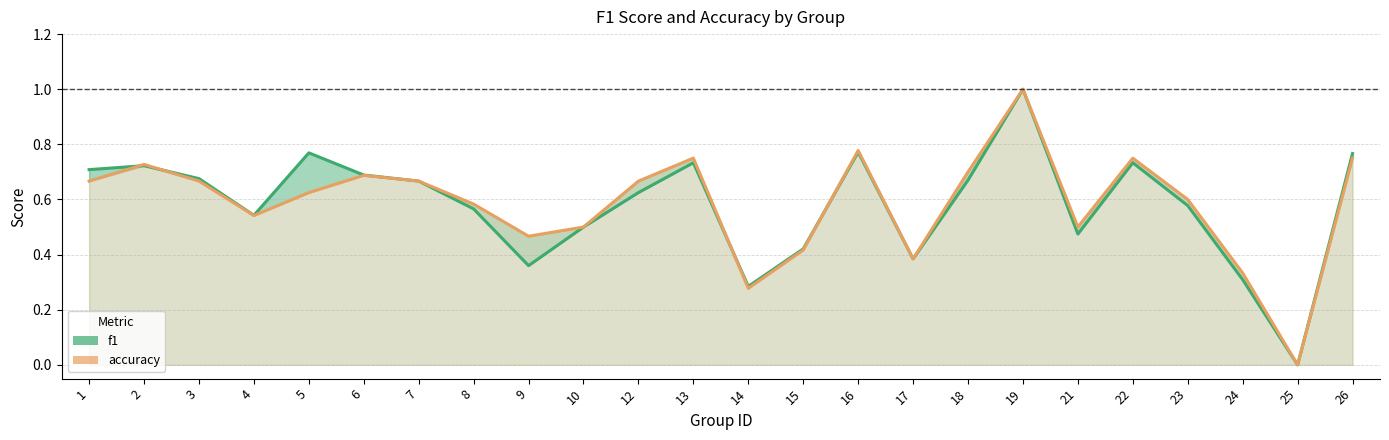

How many times do f1 and accuracy cross each other?

4